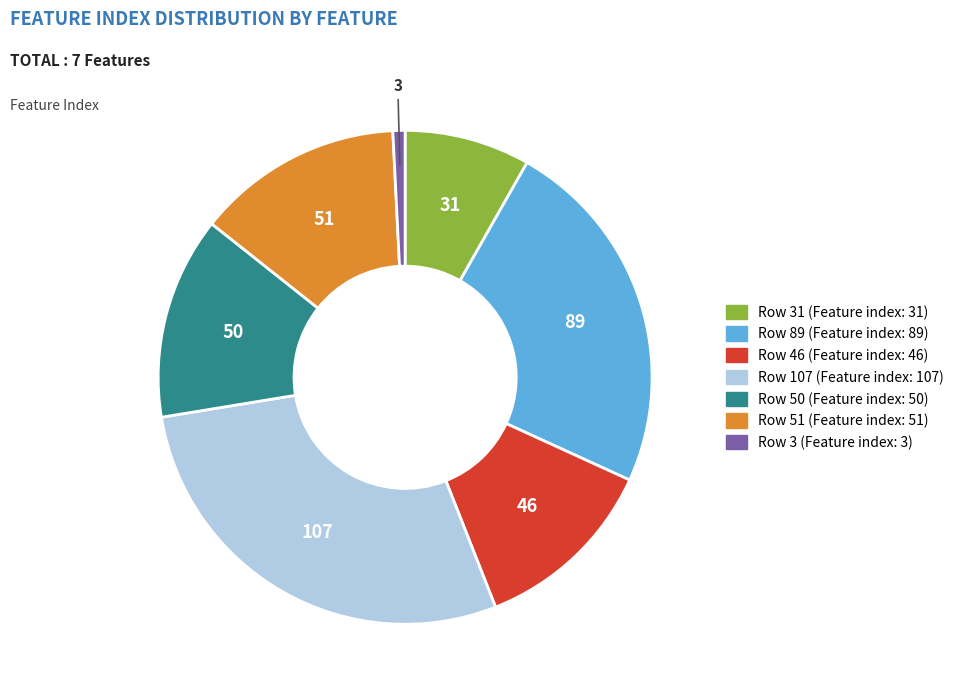

Is there any slice that represents more than half of the pie?

No